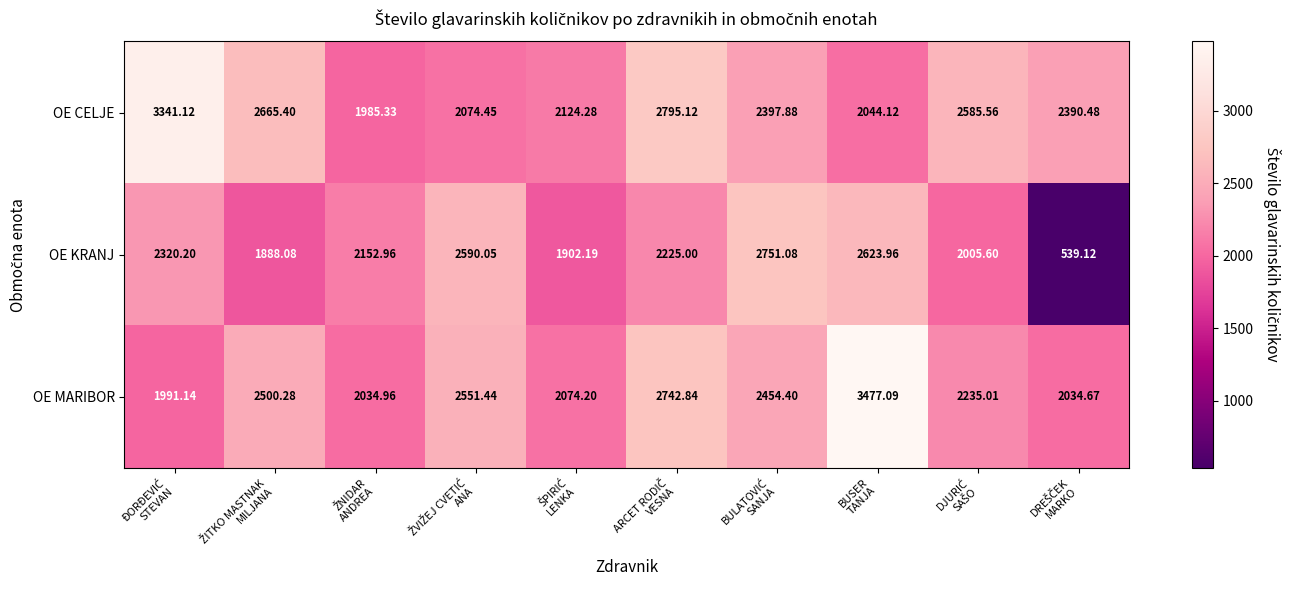

Which series has the largest range (max minus min)?

OE KRANJ